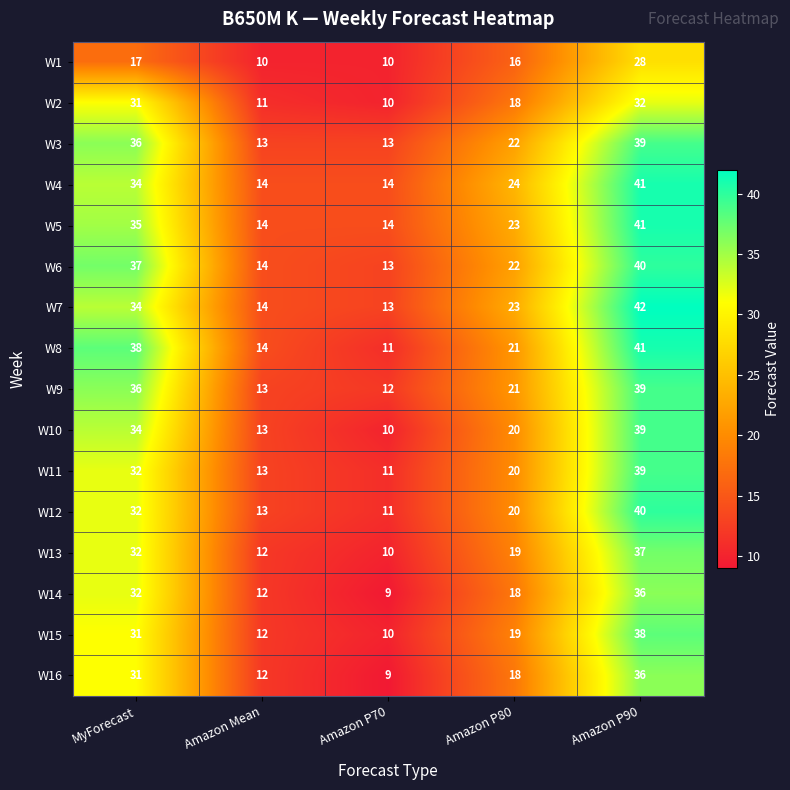

What is the sum of the W12 values at Amazon P90 and Amazon P70?

51